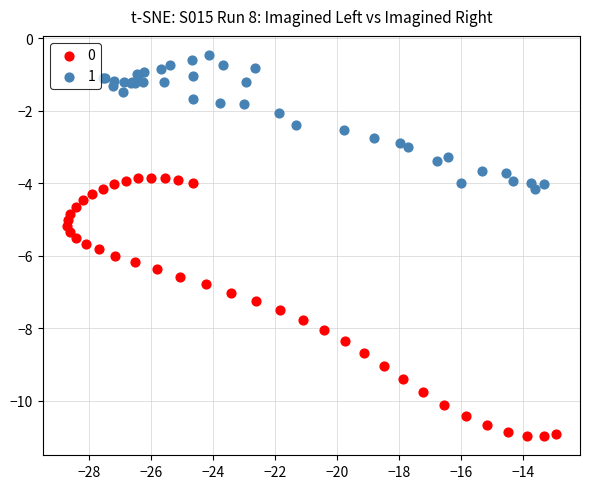

What are all the series names shown in the legend?

0, 1